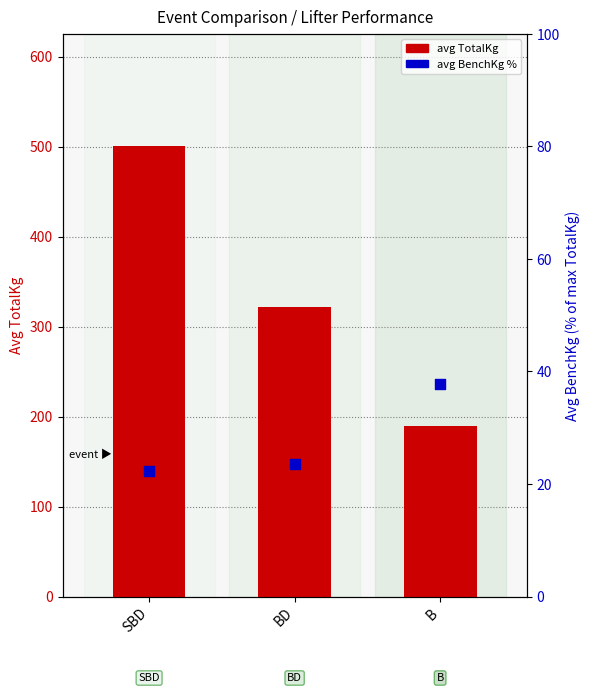

Which series contains the highest Y value?

avg TotalKg